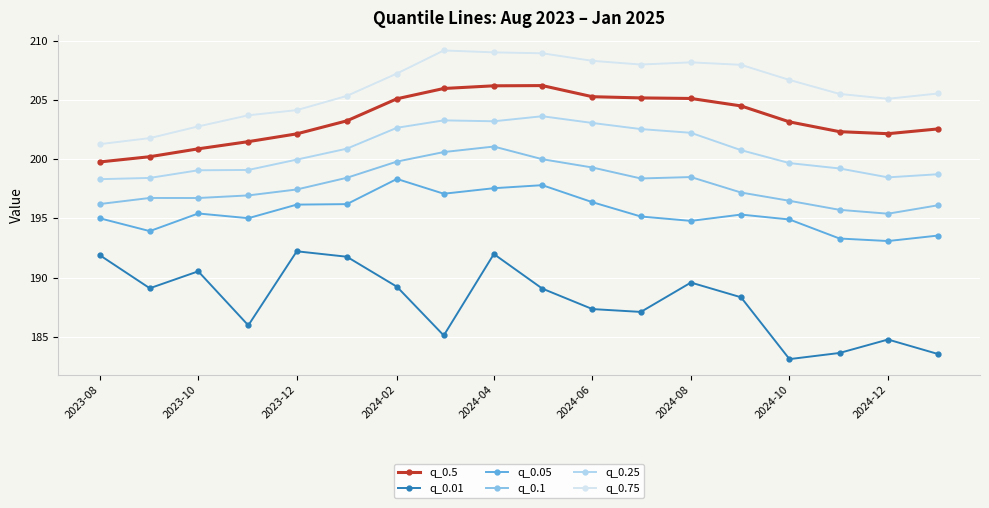

What is the maximum value shown in the chart?

209.2